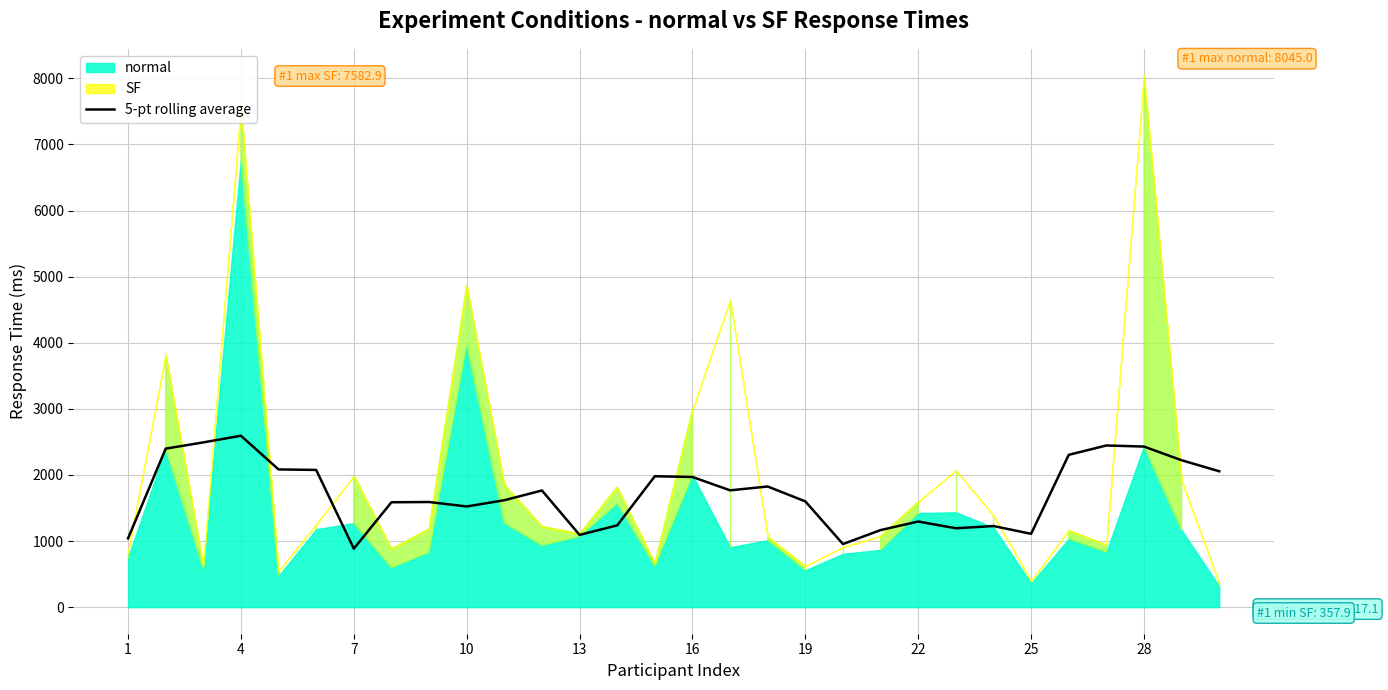

What is the lowest value of the 5-pt rolling average series?

884.9